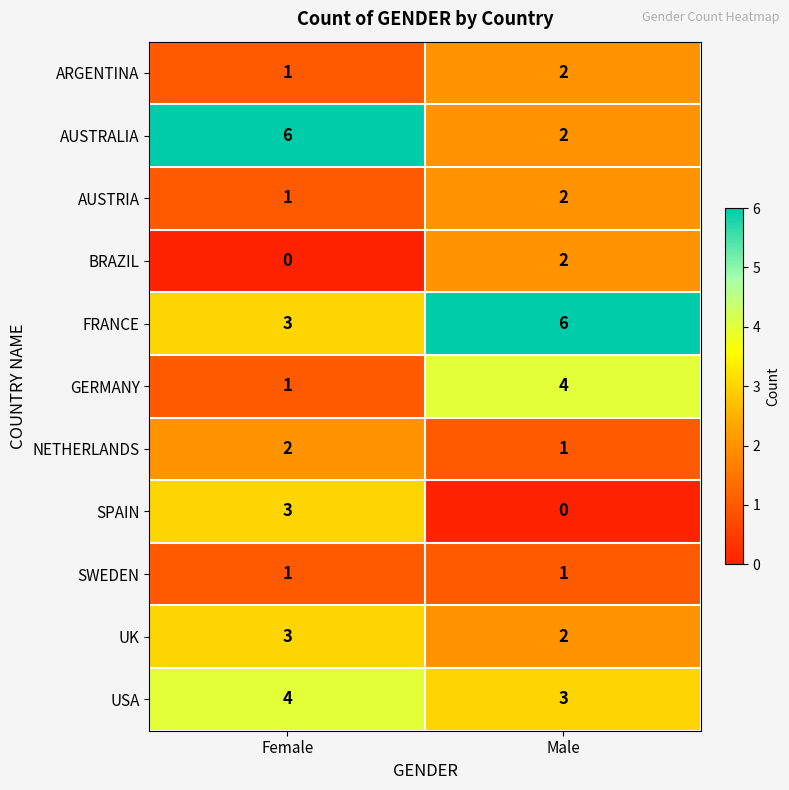

The value of UK at Male is 2. True or false?

True